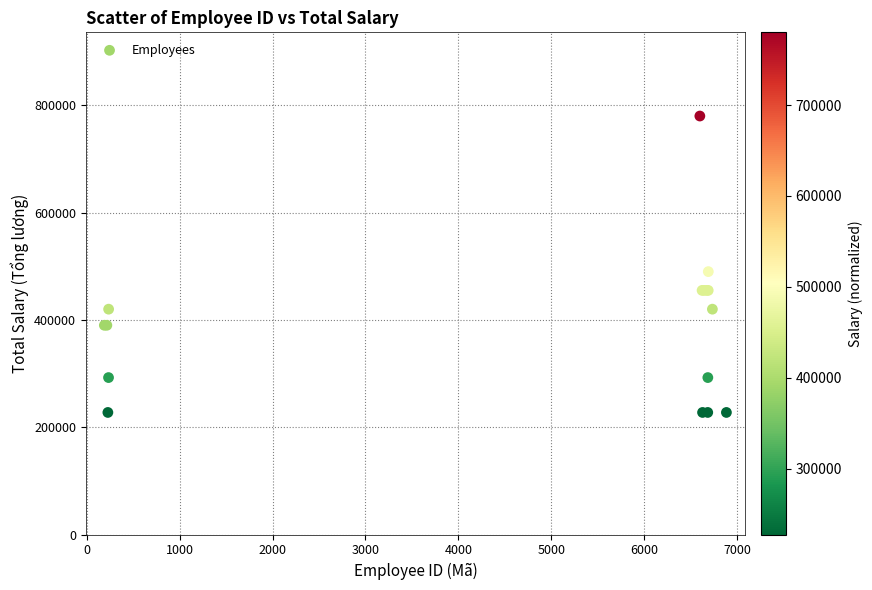

What Y value in the scatter plot is closest to 503750?

490000